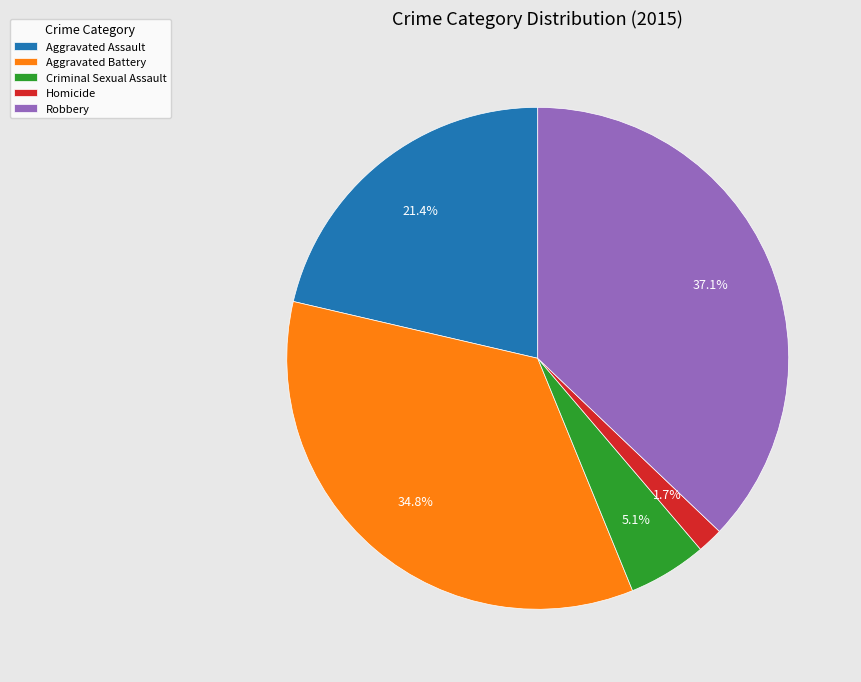

How many segments does this pie chart have?

5